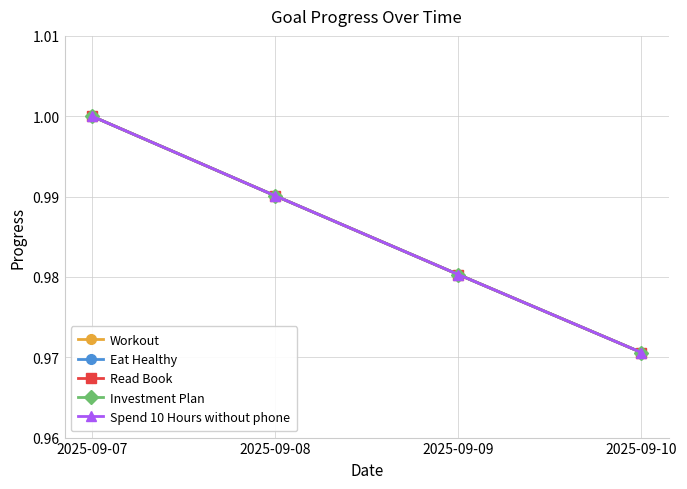

At which label is Read Book closest to 0?

2025-09-10